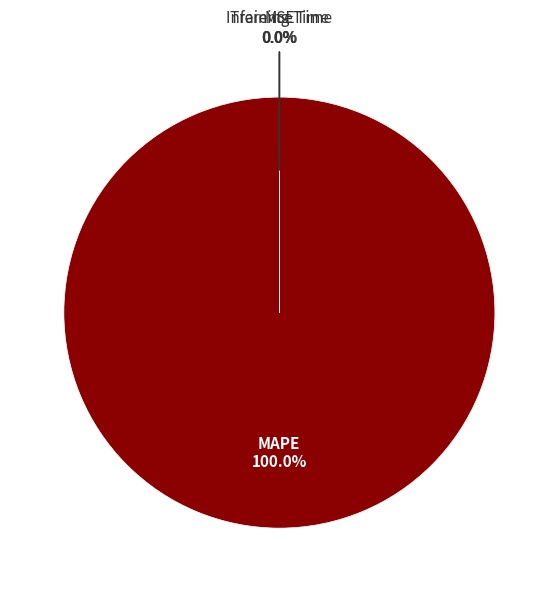

Is there any slice that represents more than half of the pie?

Yes